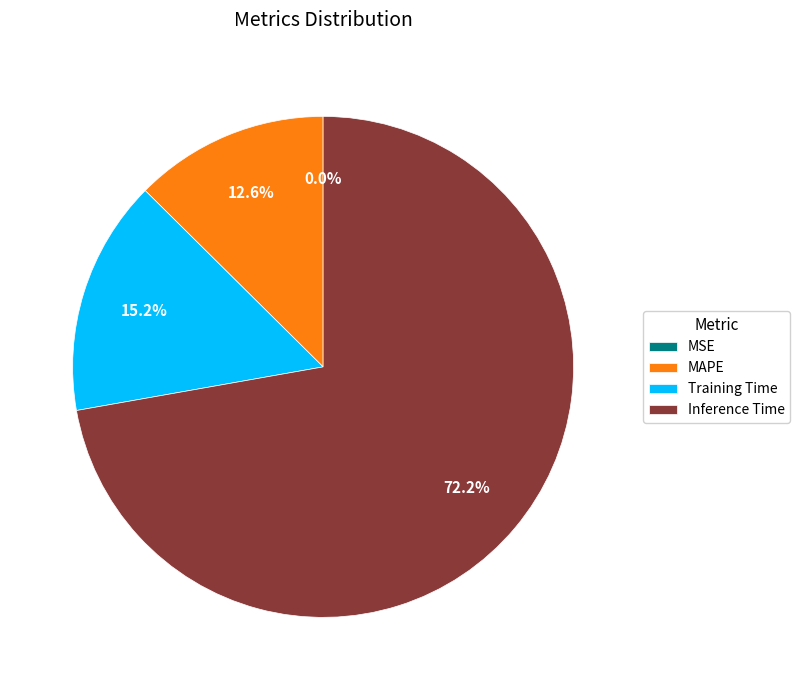

Approximately how many times larger is the value at MAPE compared to Training Time?

0.8